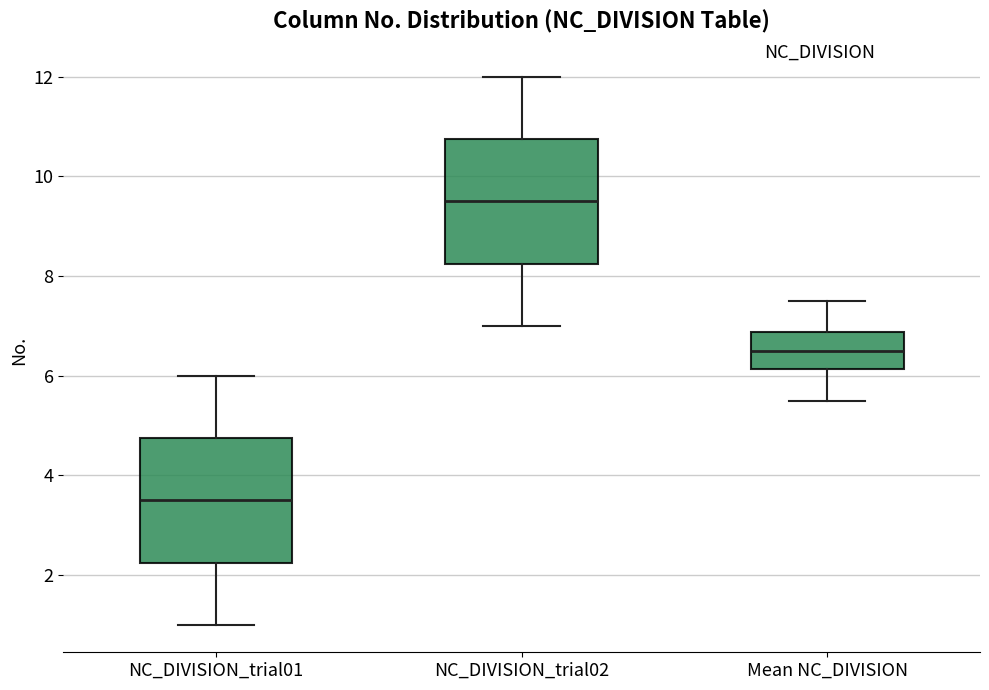

Where is the upper edge of the box for Mean NC_DIVISION on the y-axis? The values are not printed on the chart, so give them approximately, as read against the axis.

6.8